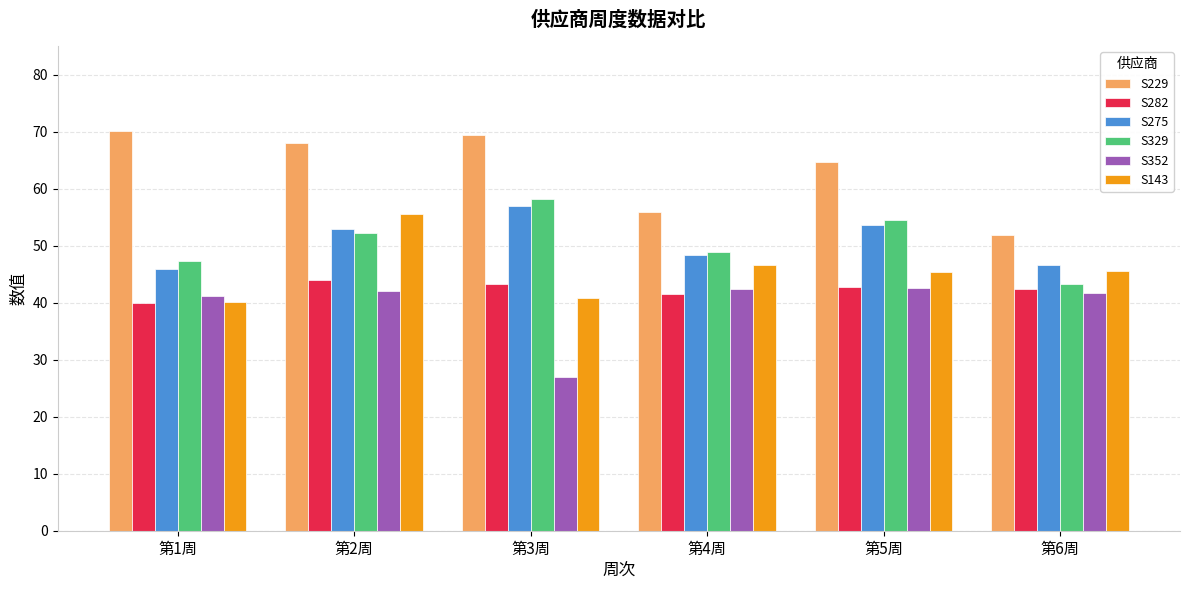

What is the average value of the S275 series?

50.7